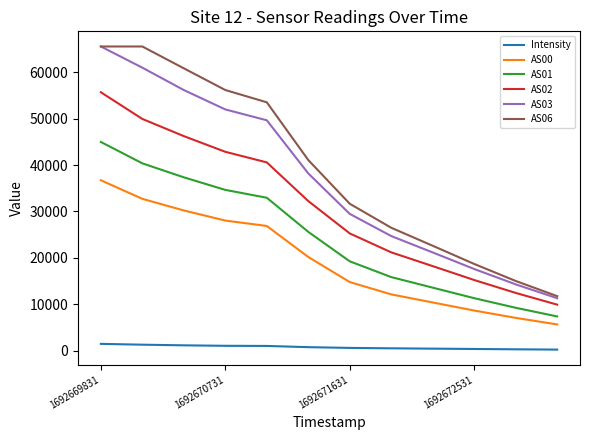

What is the difference between the maximum and minimum values in the Intensity series?

1232.4